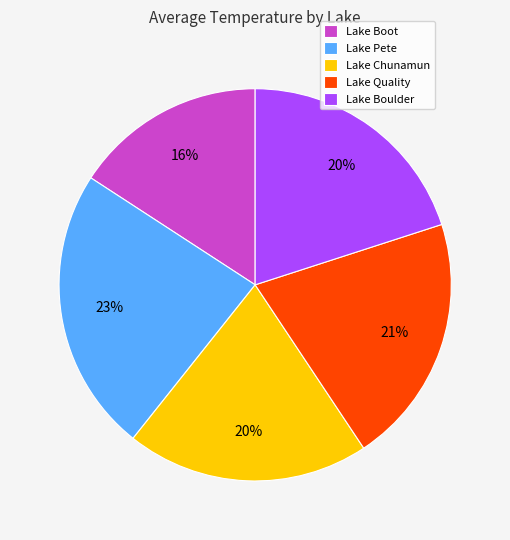

Which has a higher value, Lake Pete or Lake Chunamun?

Lake Pete